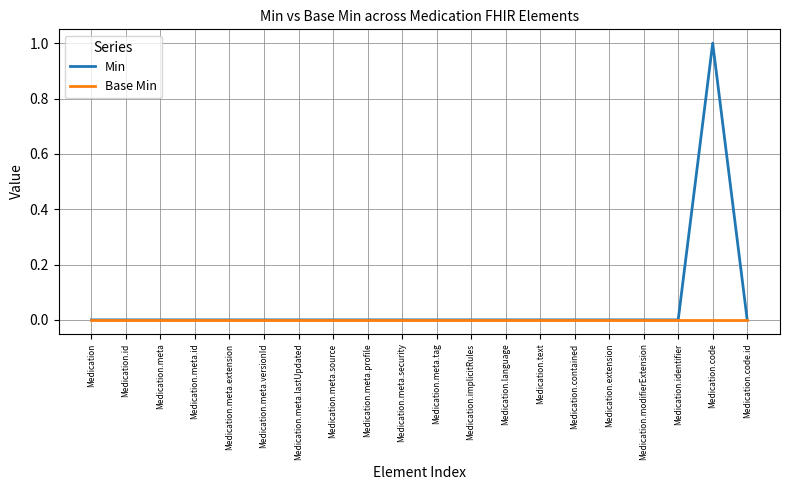

The Min series shows 0 at Medication. True or false?

True